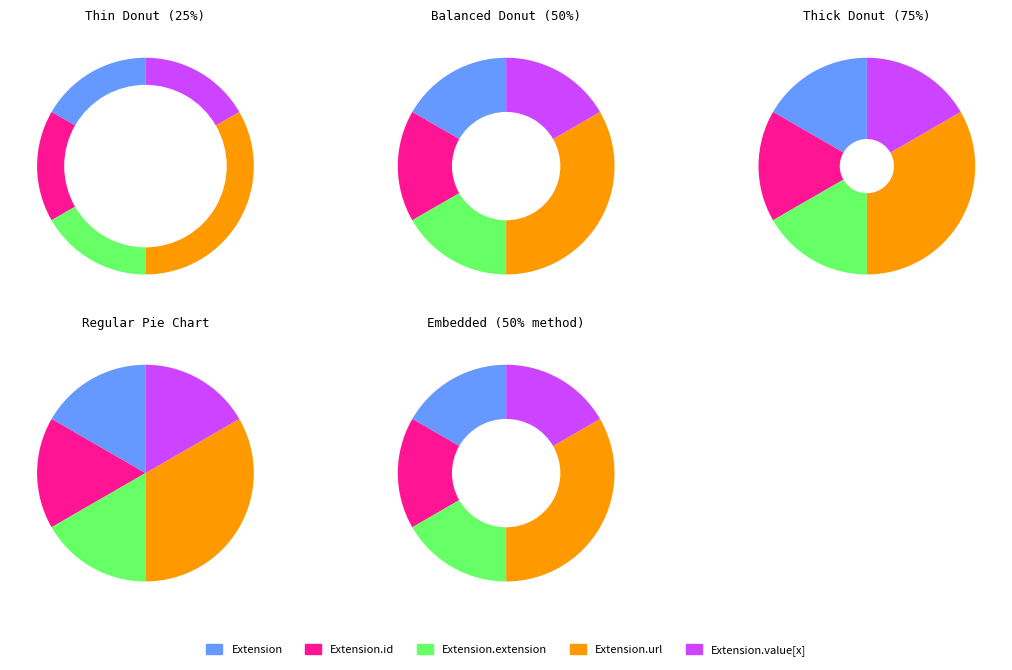

Which category has the smallest portion of the pie?

Extension